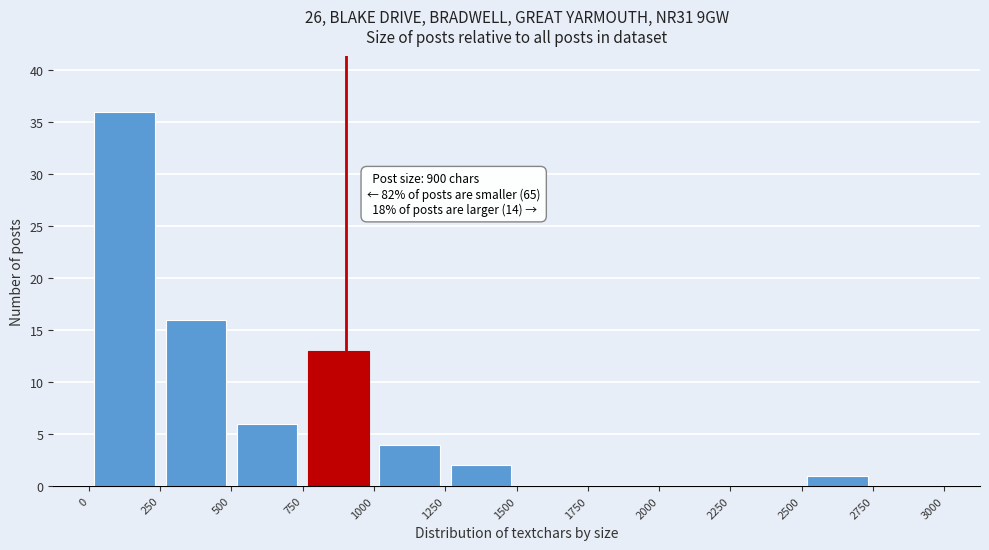

Which range on the x-axis has the tallest bar?

0 to 250